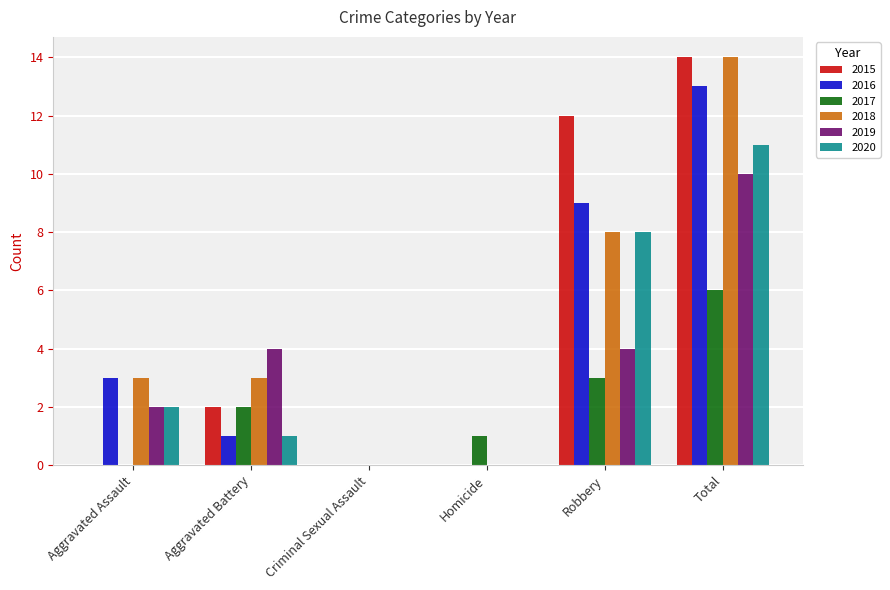

At which label is 2018 closest to 7?

Robbery